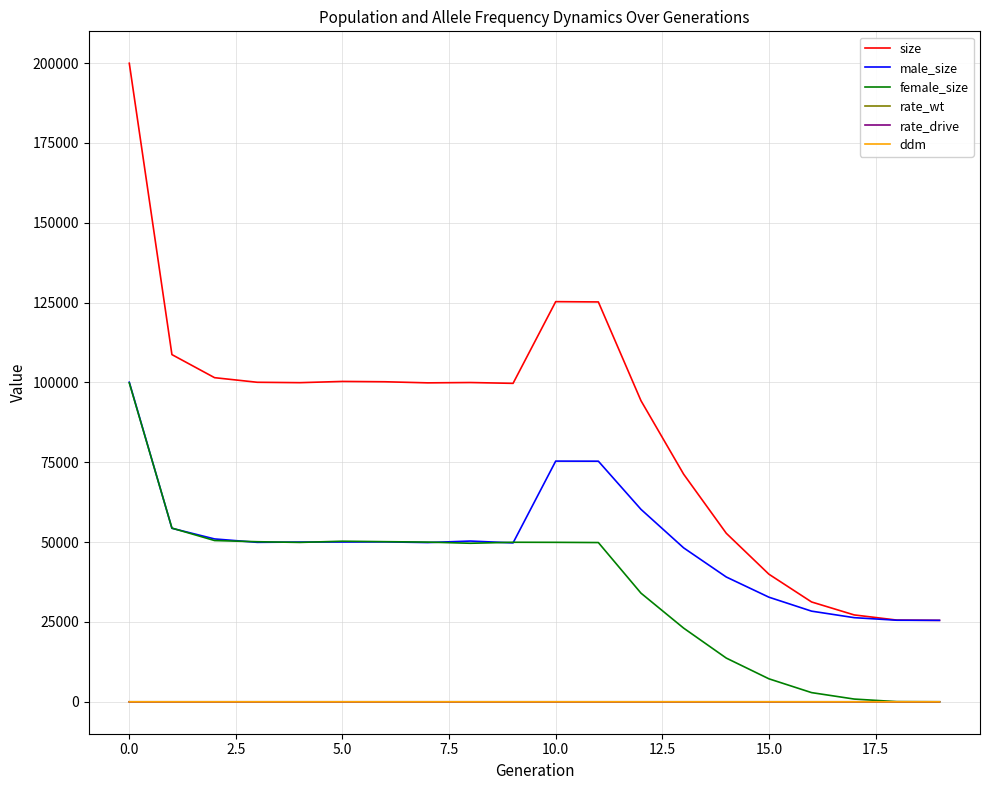

What is the highest value of the size series?

199950.0